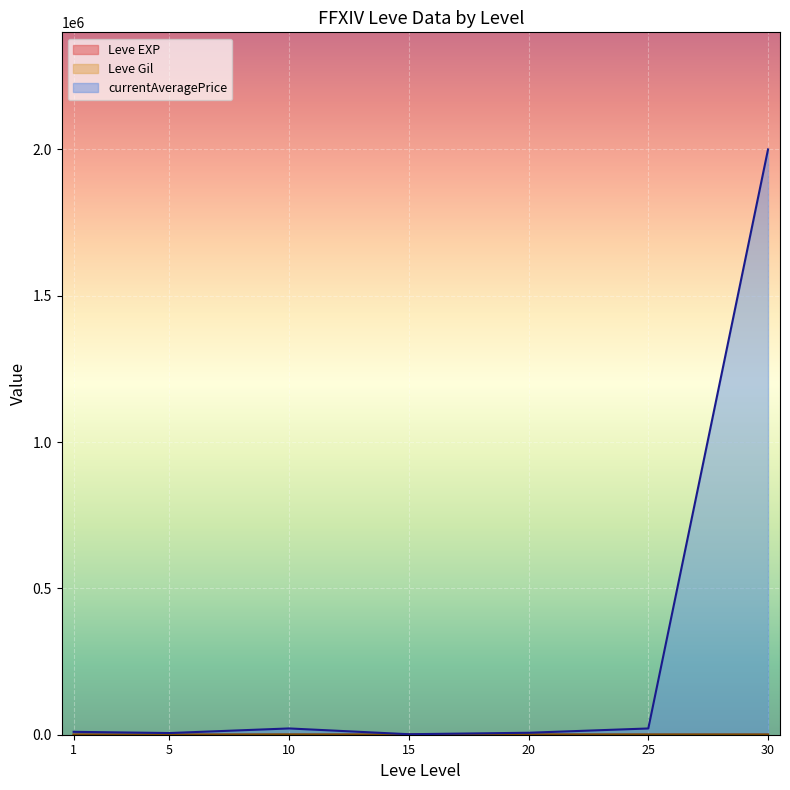

At which category is the sum across all series the highest?

30